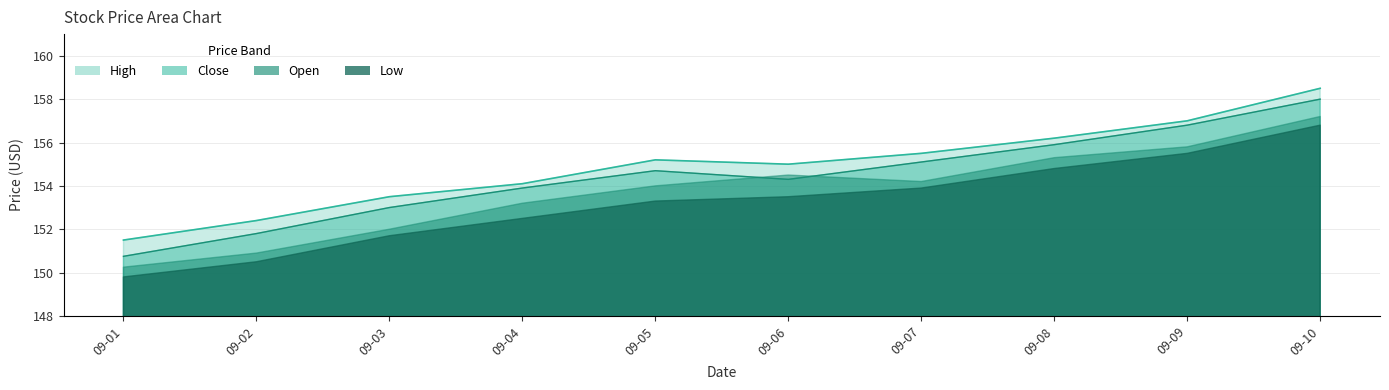

How many interior local peaks does the Close series have?

1